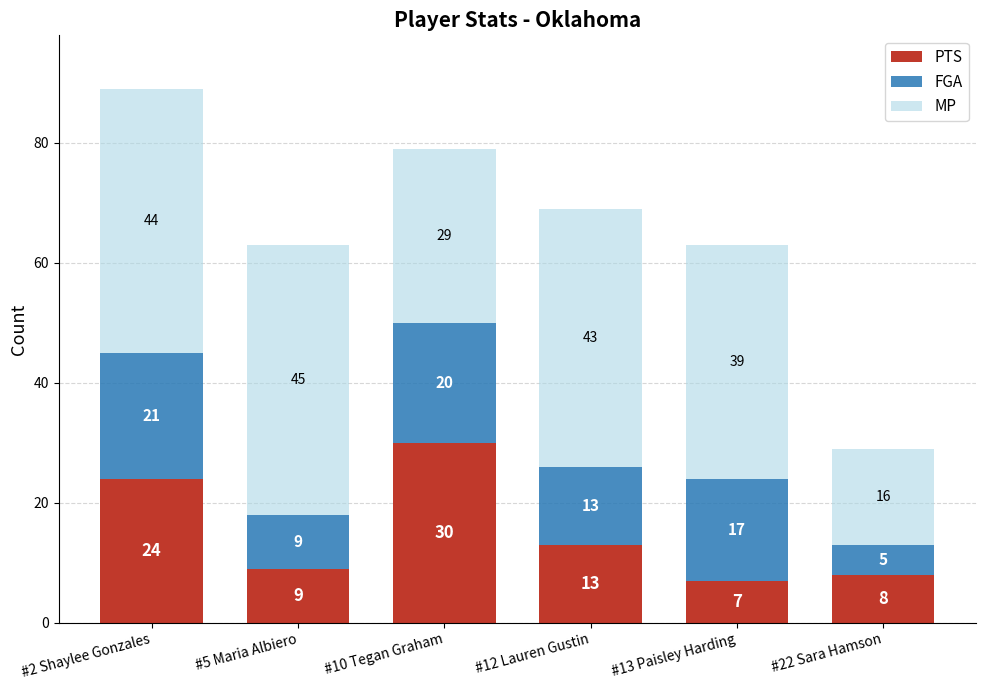

At which category is the sum across all series the highest?

#2 Shaylee Gonzales